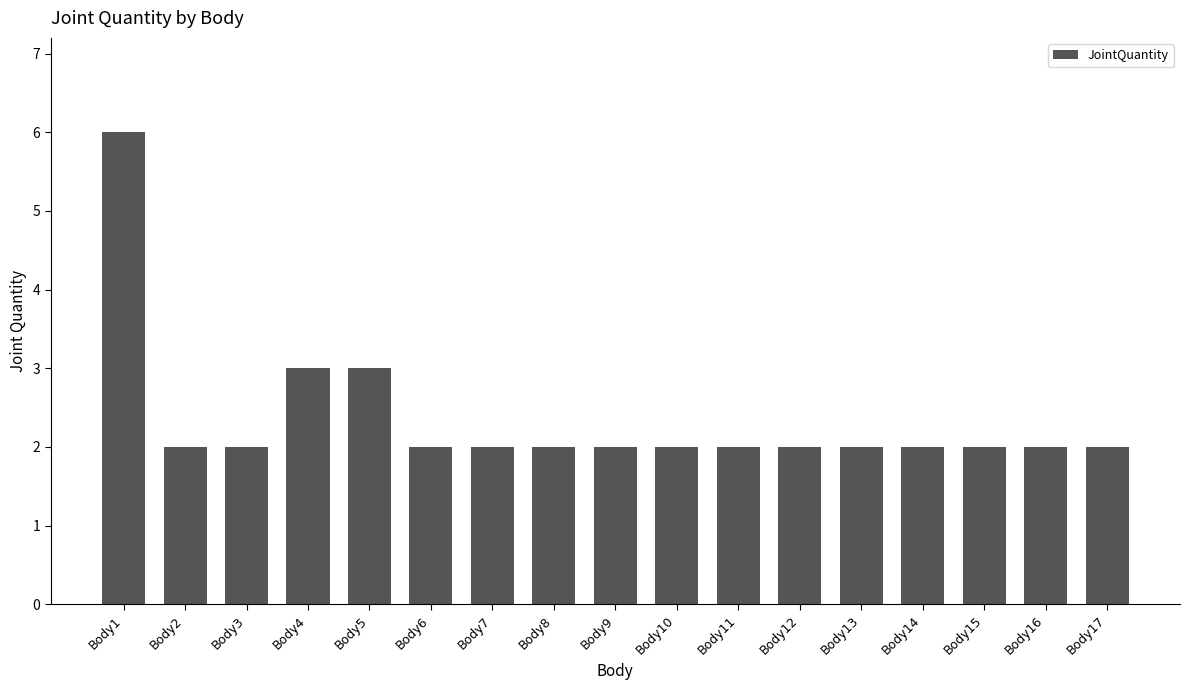

Which label corresponds to the largest value in the chart?

Body1